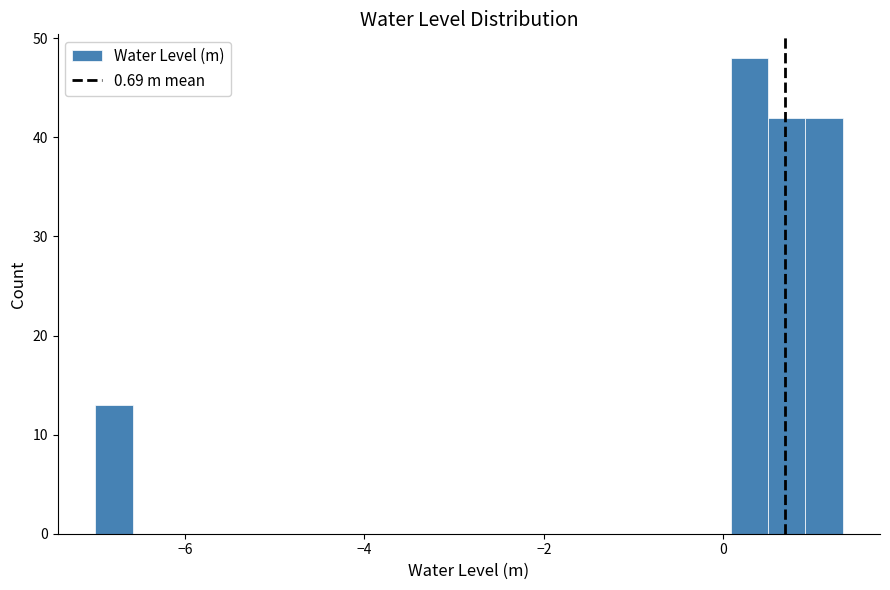

Around what value on the x-axis is the tallest bar? Give the approximate position of its centre, as read against the axis.

0.2